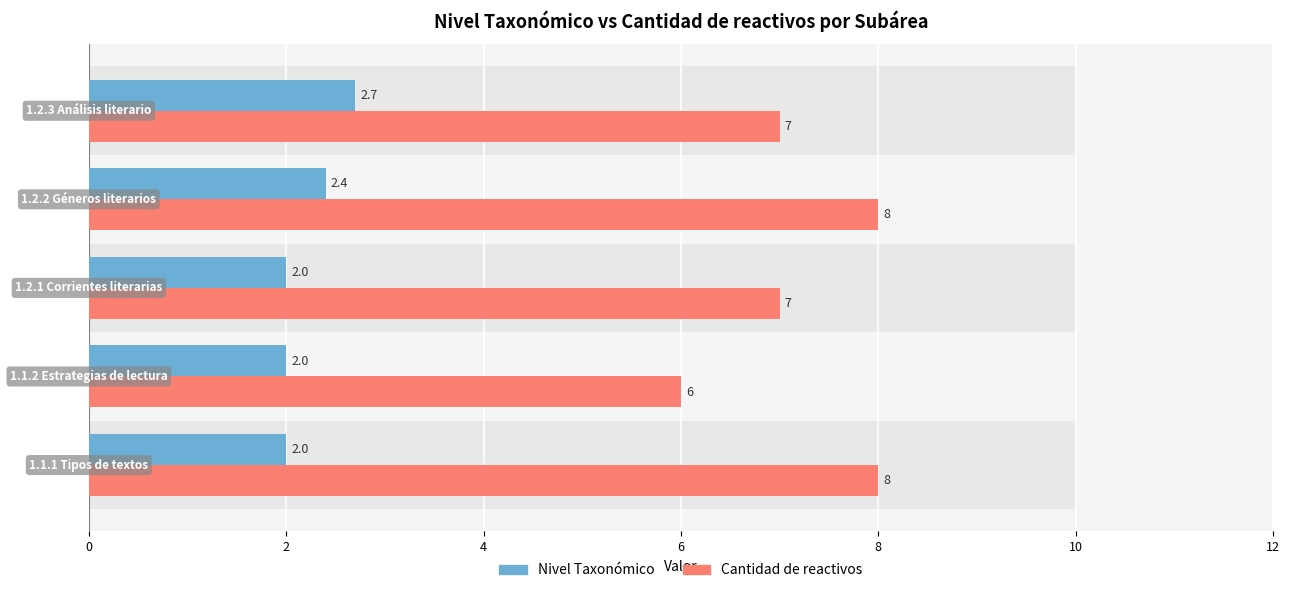

True or false: Cantidad de reactivos has a value of 11.8 at 4.

False